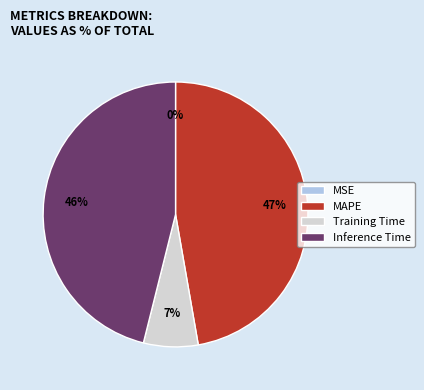

To the nearest percent, what is the difference between the largest and smallest slice percentages?

47%